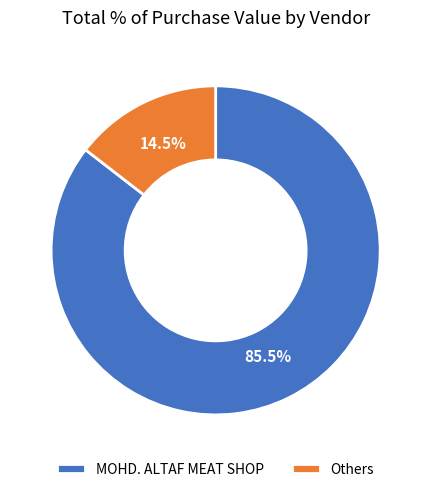

Rank the categories by value from lowest to highest.

Others, MOHD. ALTAF MEAT SHOP